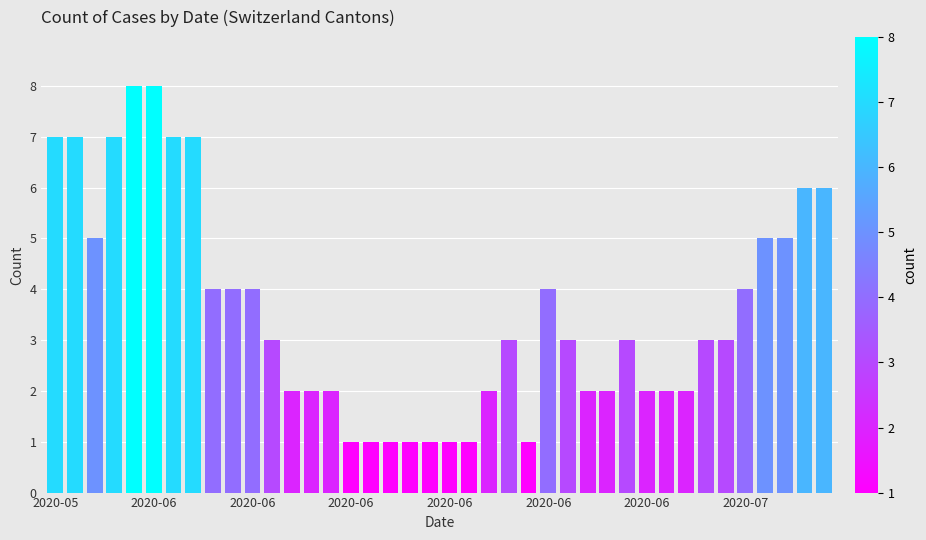

What is the value of the 24th bar from the left?

3